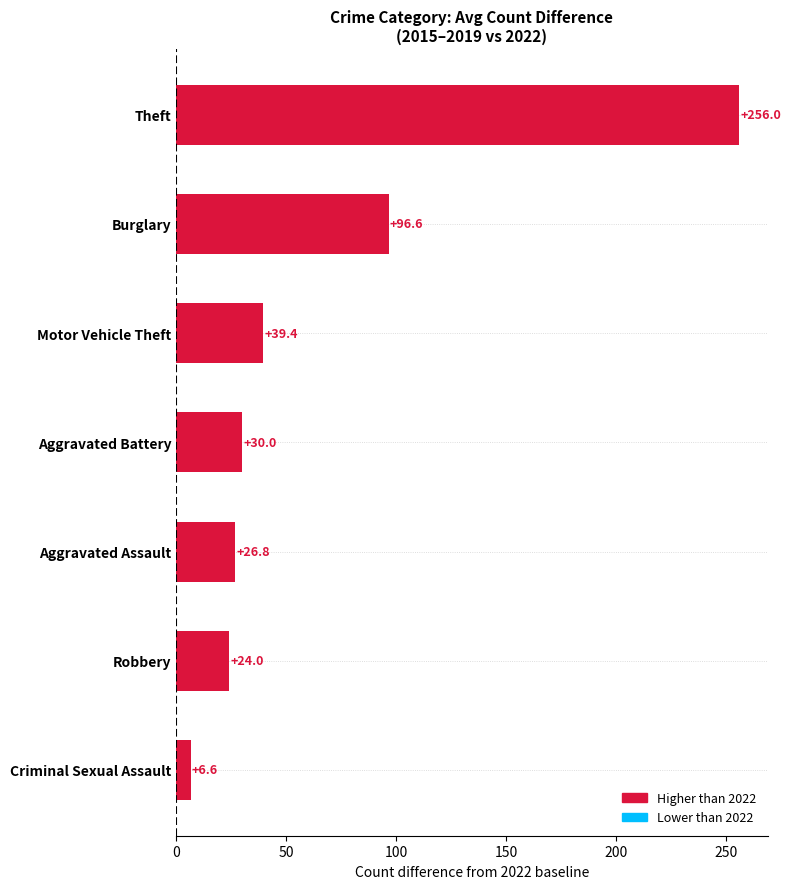

What is the approximate value at Criminal Sexual Assault?

6.6